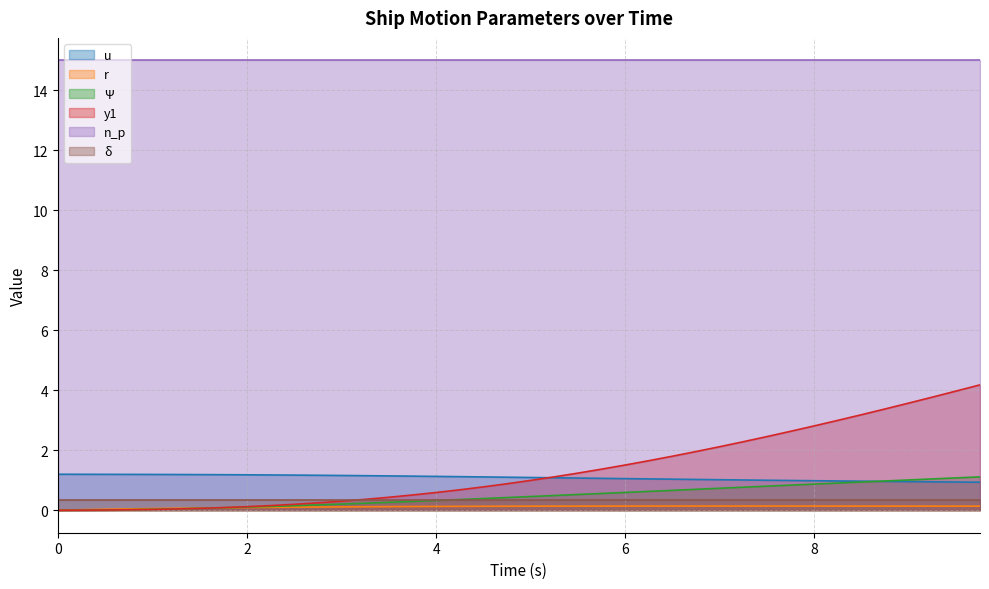

How many r values are between 0 and 1?

40